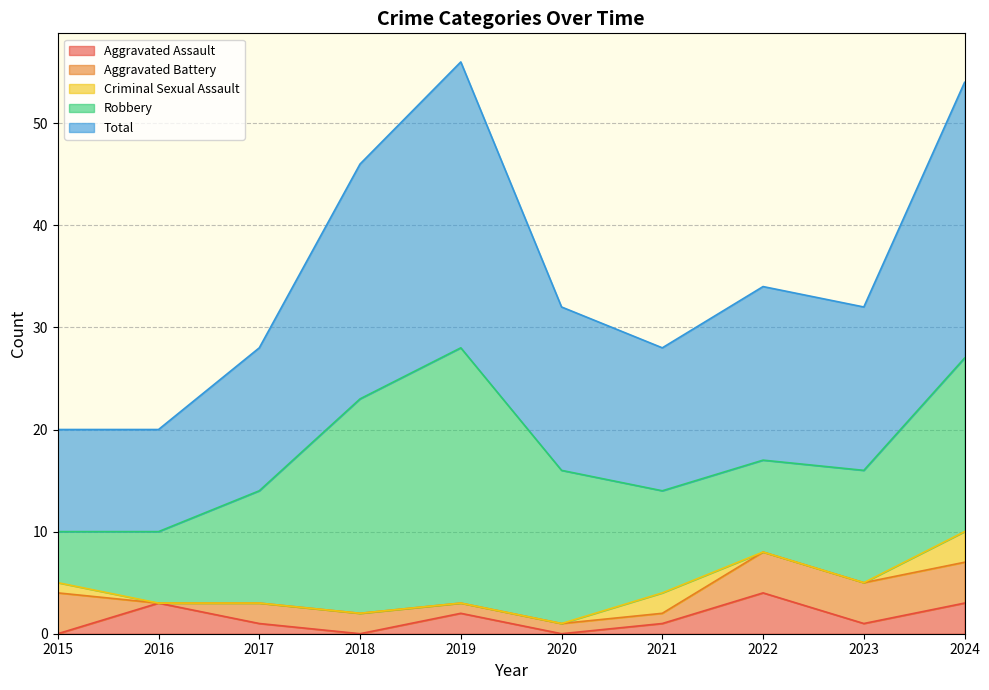

Reading left to right, what are all the values shown in this chart?

Aggravated Assault: 2015=0	2016=3	2017=1	2018=0	2019=2	2020=0	2021=1	2022=4	2023=1	2024=3
Aggravated Battery: 2015=4	2016=0	2017=2	2018=2	2019=1	2020=1	2021=1	2022=4	2023=4	2024=4
Criminal Sexual Assault: 2015=1	2016=0	2017=0	2018=0	2019=0	2020=0	2021=2	2022=0	2023=0	2024=3
Robbery: 2015=5	2016=7	2017=11	2018=21	2019=25	2020=15	2021=10	2022=9	2023=11	2024=17
Total: 2015=10	2016=10	2017=14	2018=23	2019=28	2020=16	2021=14	2022=17	2023=16	2024=27